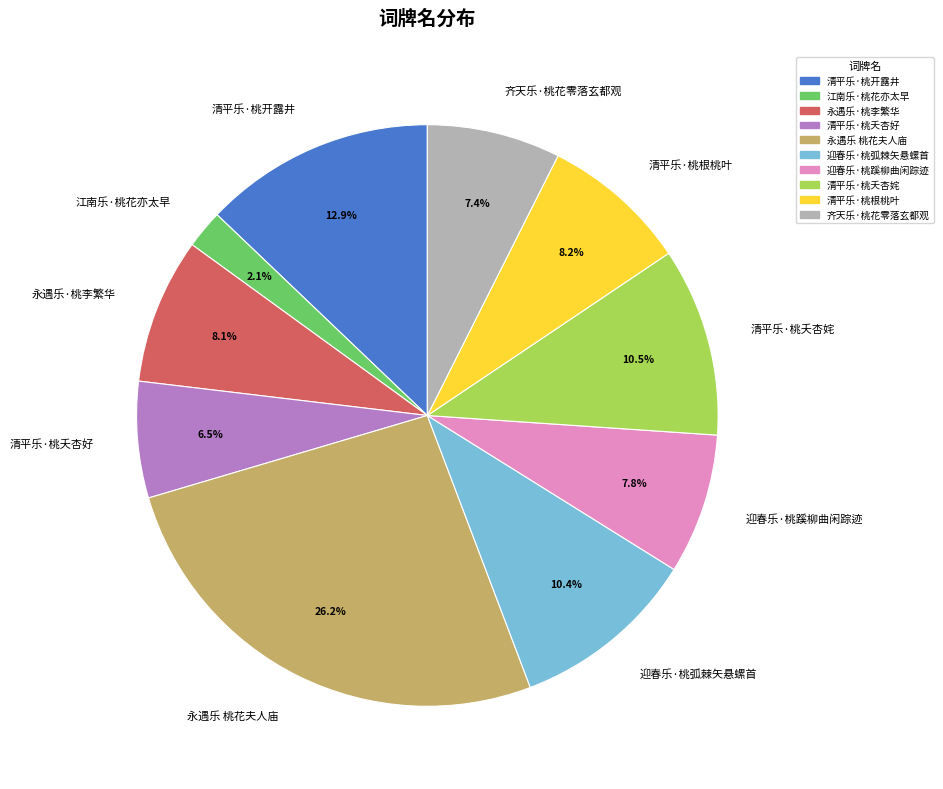

Is there a majority slice in this chart?

No